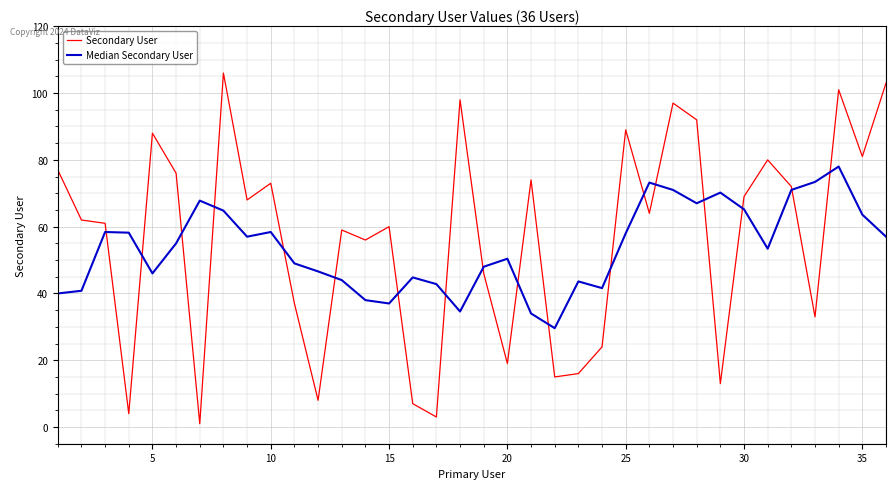

List the series in order of their peak value, lowest first.

Median Secondary User, Secondary User